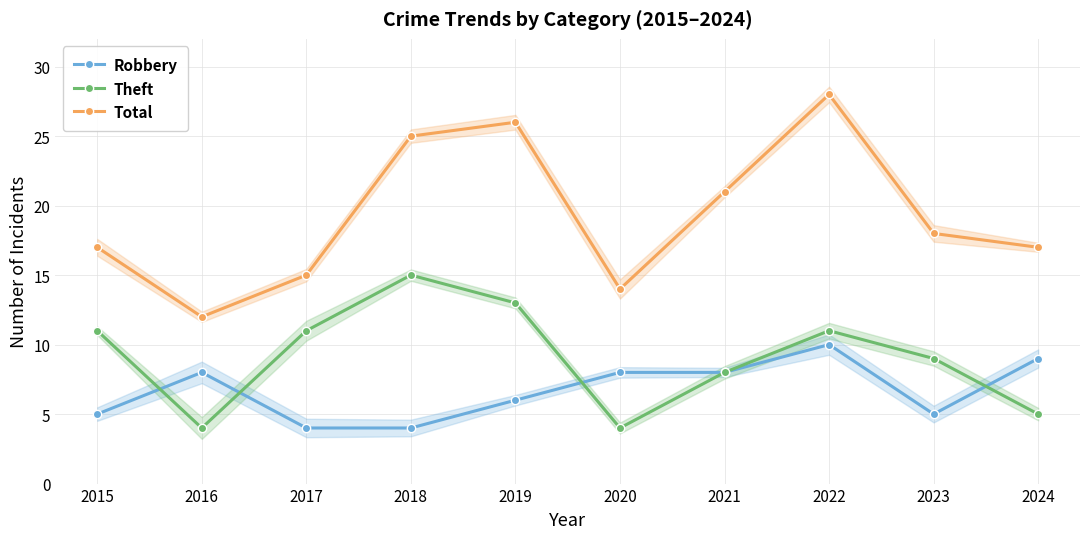

What are all the series names shown in the legend?

Robbery, Theft, Total